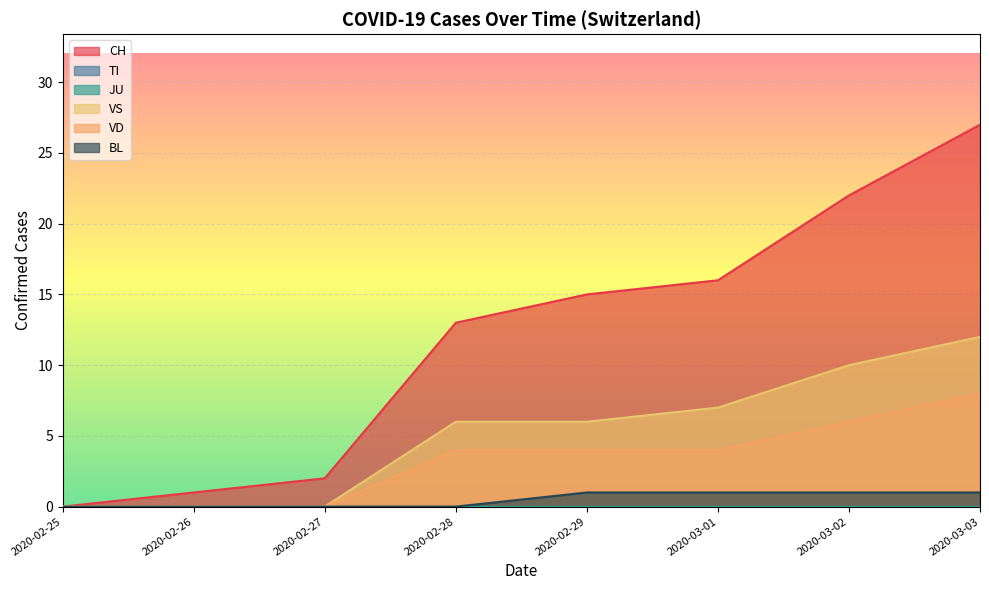

True or false: CH and JU cross at least once.

False